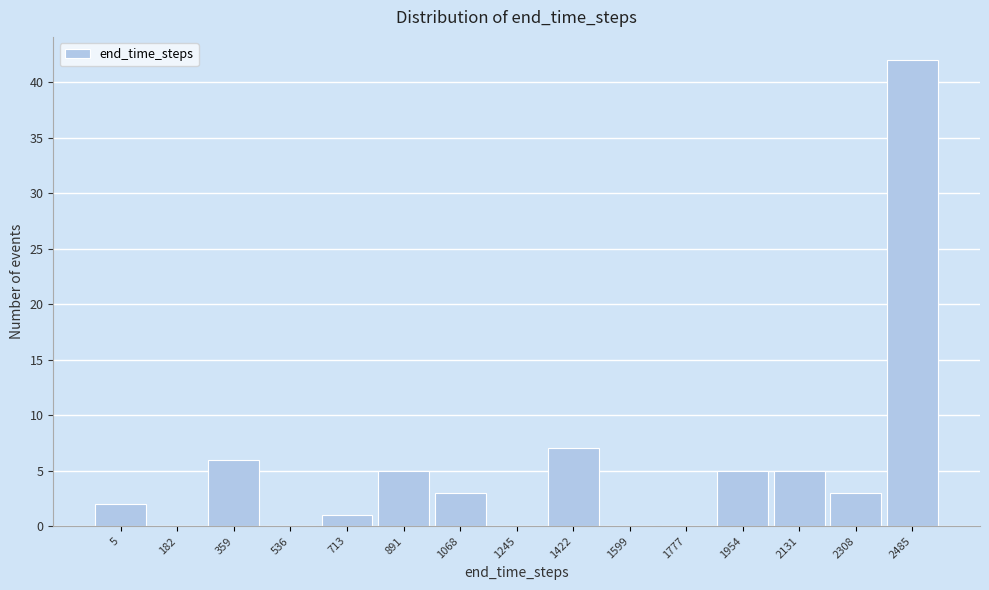

Reading right to left, transcribe all the data shown in this chart.

2485=42	2308=3	2131=5	1954=5	1777=0	1599=0	1422=7	1245=0	1068=3	891=5	713=1	536=0	359=6	182=0	5=2